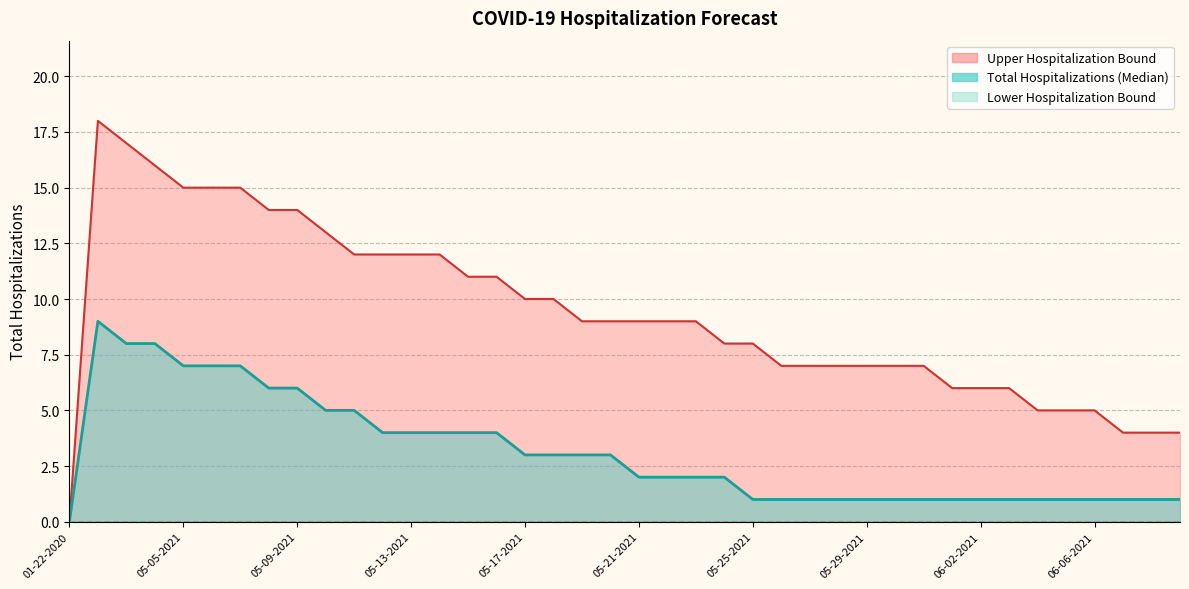

At which category is the sum across all series the highest?

05-02-2021